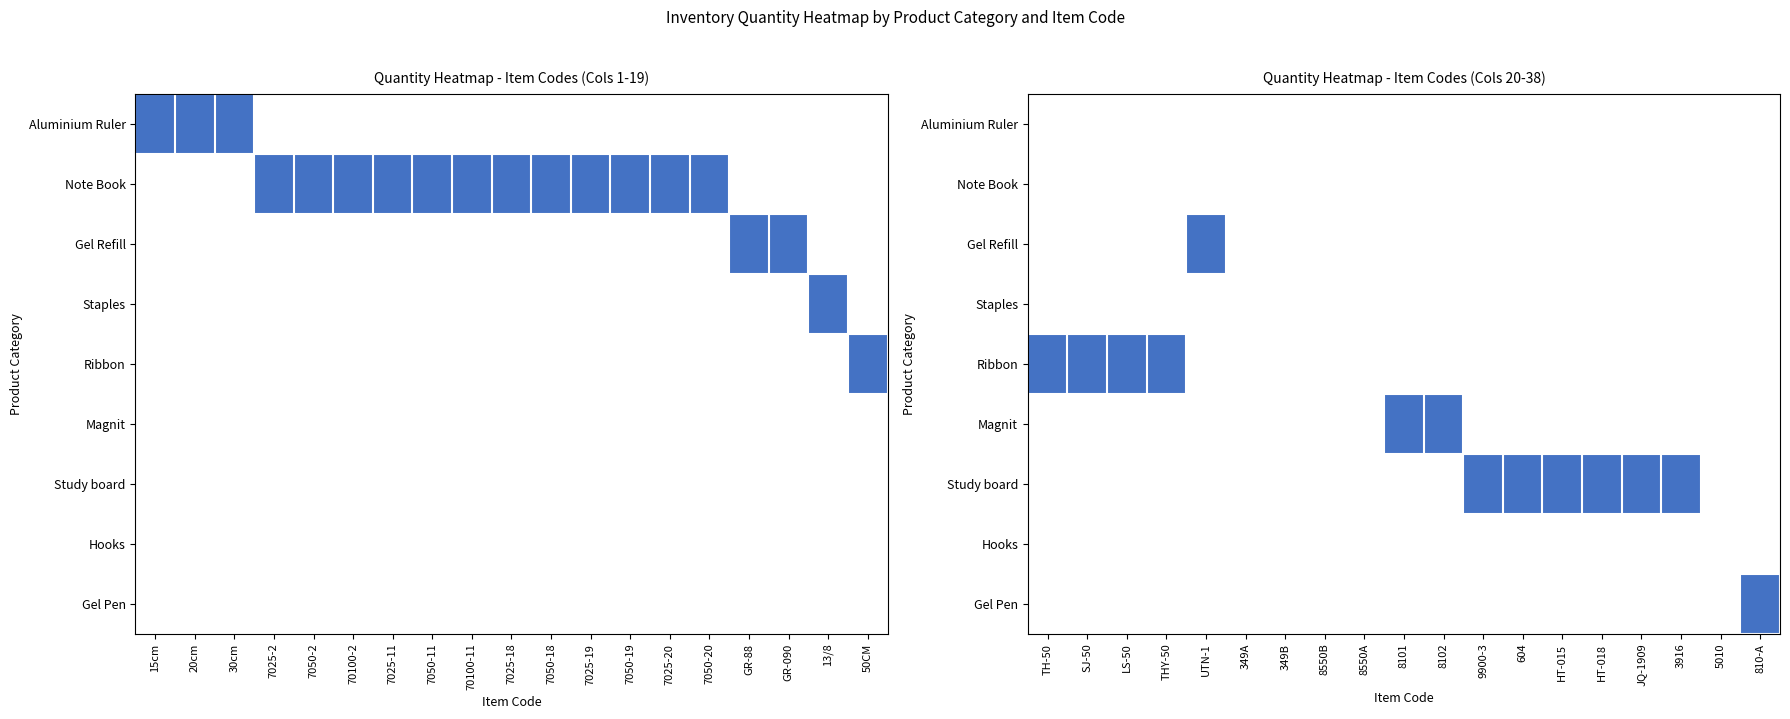

How many distinct data groups are displayed?

9